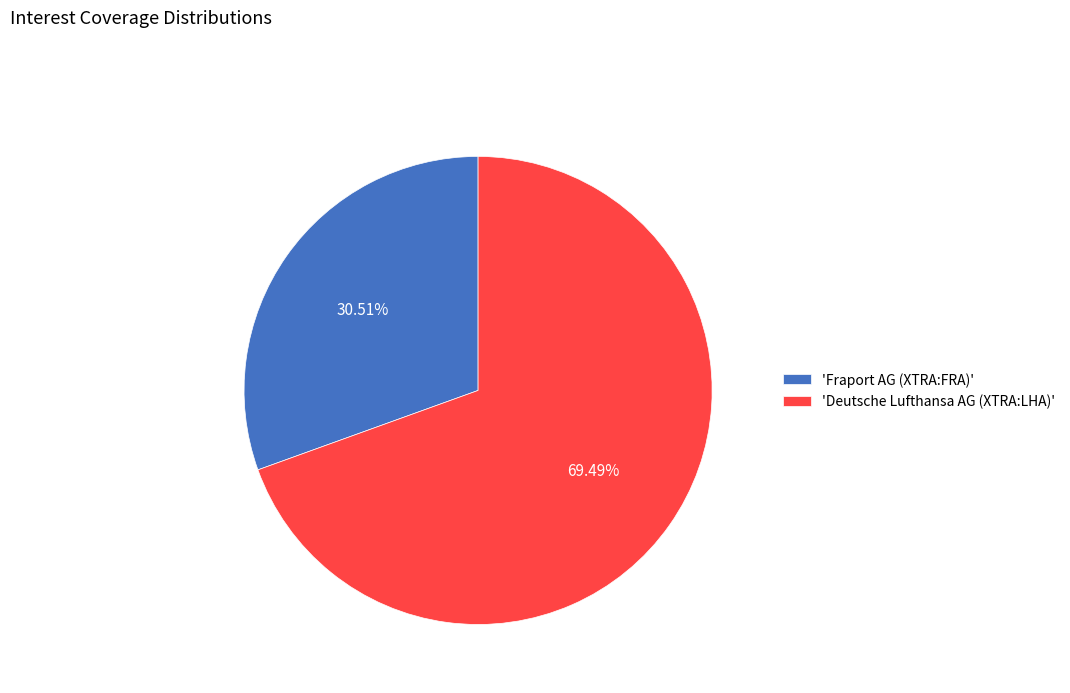

Approximately how many times larger is the value at 'Deutsche Lufthansa AG (XTRA:LHA)' compared to 'Fraport AG (XTRA:FRA)'?

2.3